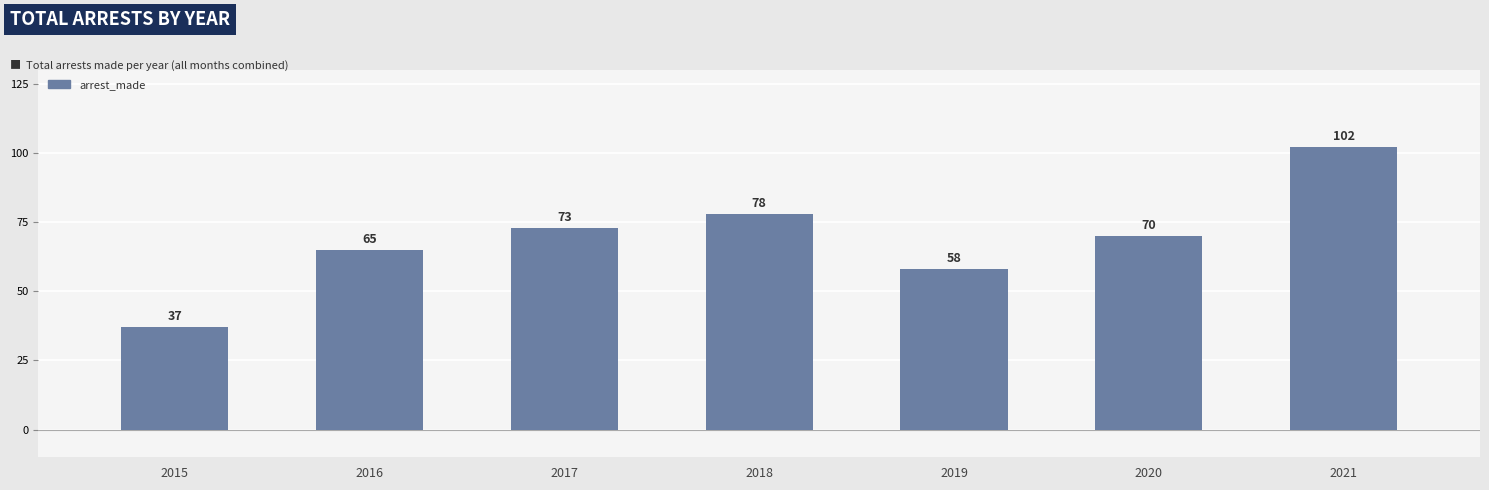

The value at 2021 is 102. True or false?

True